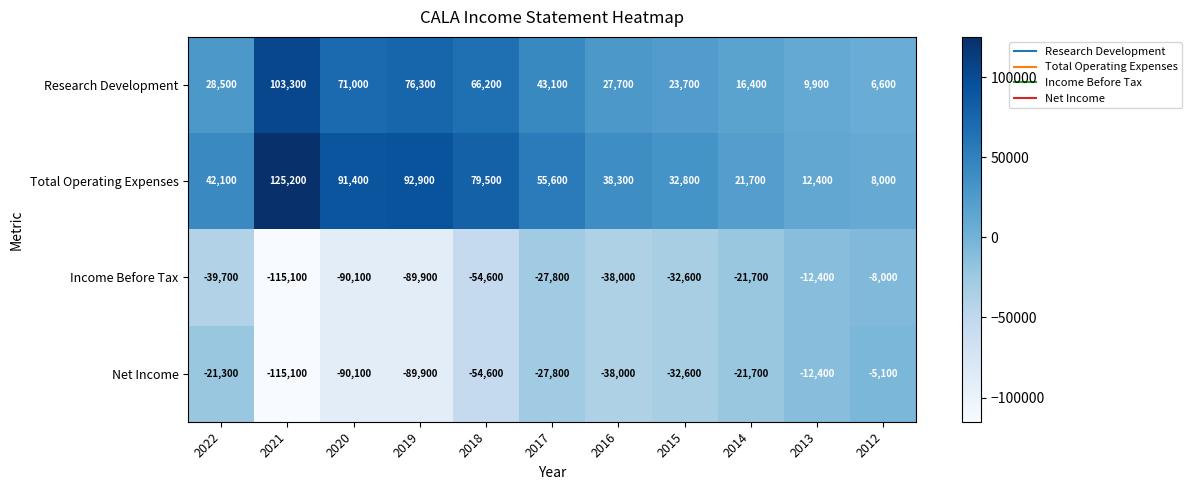

What is the maximum value shown in the chart?

125200